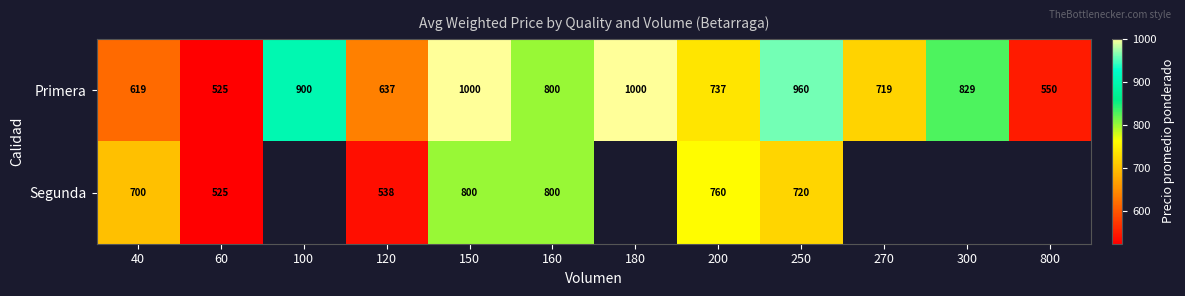

How many values in the Primera series are below 800?

6